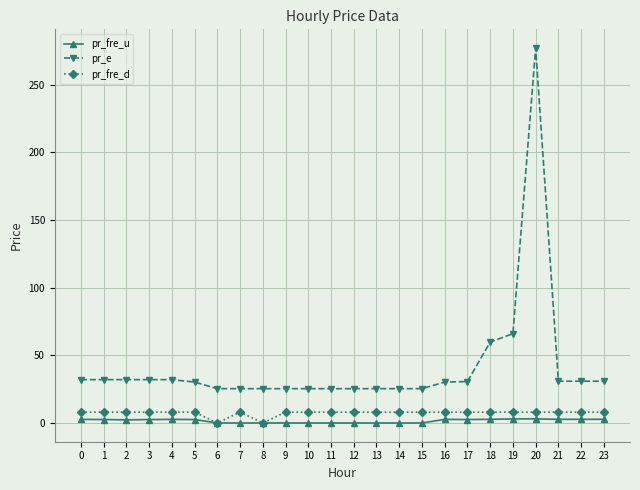

After their last crossing, which series has the higher values: pr_fre_d or pr_fre_u?

pr_fre_d